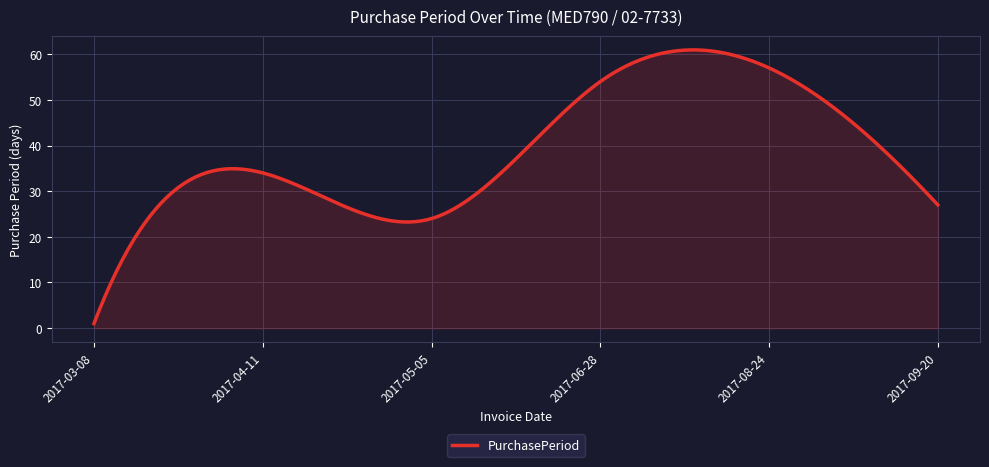

What is the greatest value displayed?

60.9